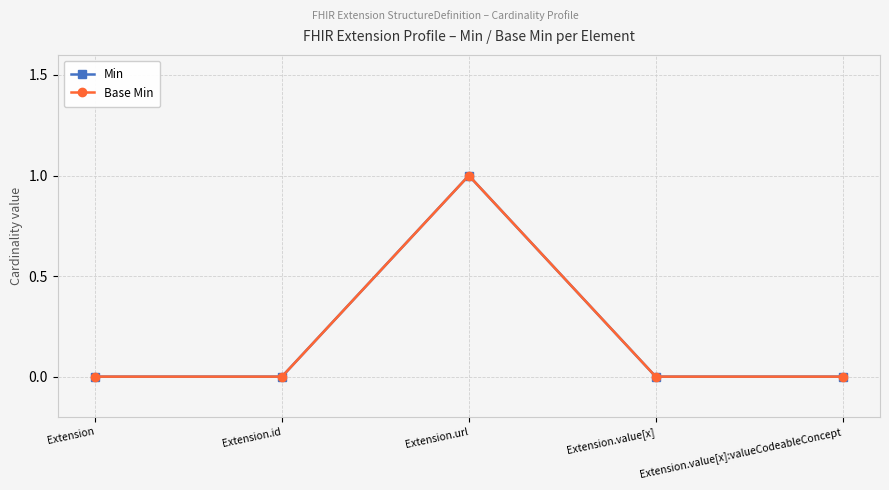

Does the chart have visible grid lines?

Yes